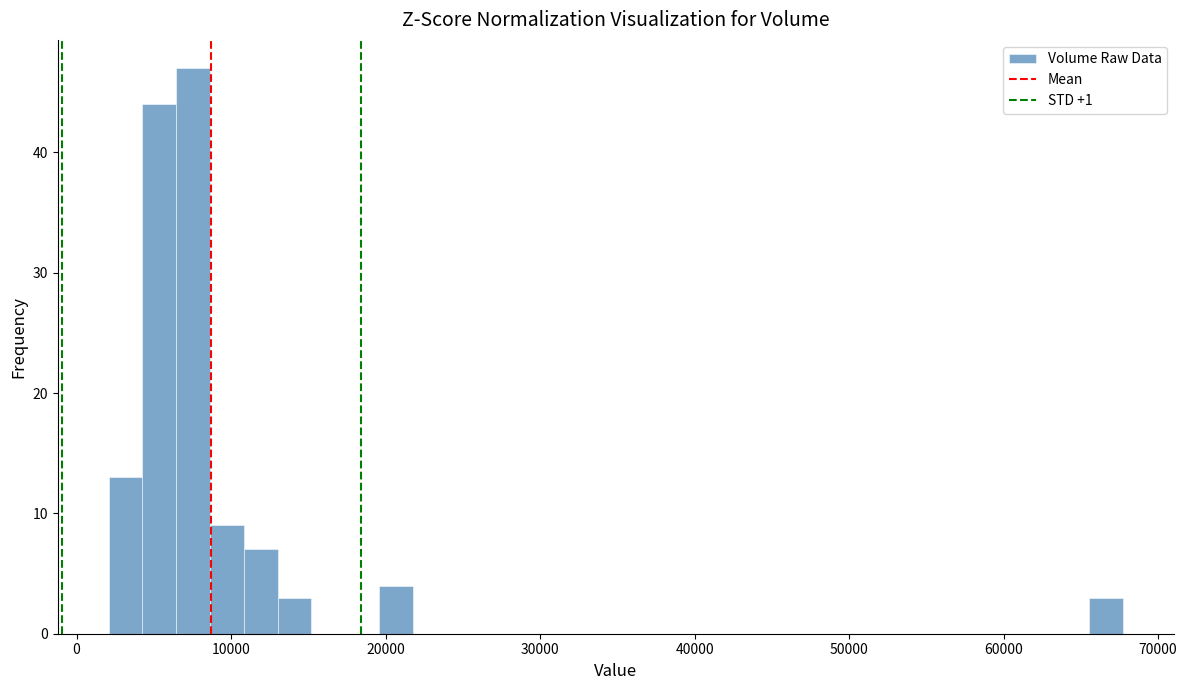

Around what value on the x-axis is the tallest bar? Give the approximate position of its centre, as read against the axis.

8000